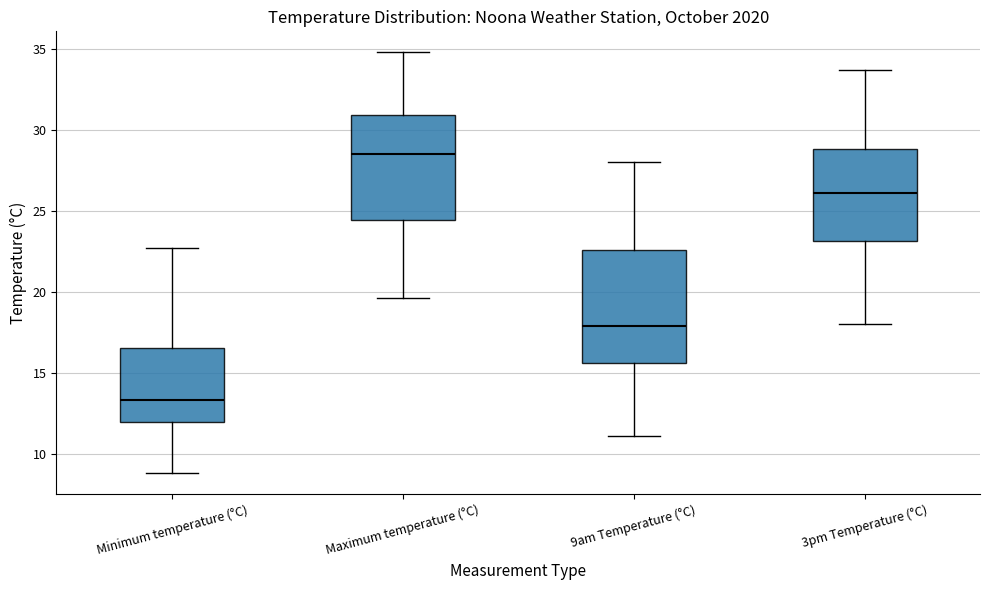

Reading left to right, read every box against the y-axis: the position of its median line, the range the box covers, and the ends of its whiskers. The values are not printed on the chart, so give them approximately, as read against the axis.

Minimum temperature (°C): median 13.5, box 12.0 to 16.5, whiskers 9.0 to 22.5
Maximum temperature (°C): median 28.5, box 24.5 to 31.0, whiskers 19.5 to 35.0
9am Temperature (°C): median 18.0, box 15.5 to 22.5, whiskers 11.0 to 28.0
3pm Temperature (°C): median 26.0, box 23.0 to 29.0, whiskers 18.0 to 33.5